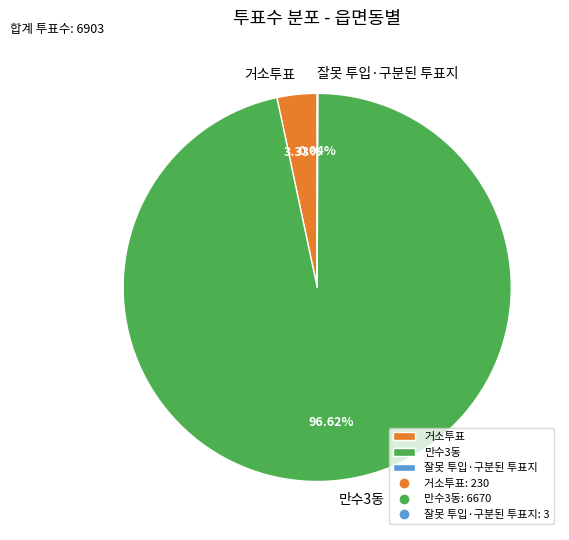

What is the ratio of the value at 만수3동 to the value at 거소투표?

29.0